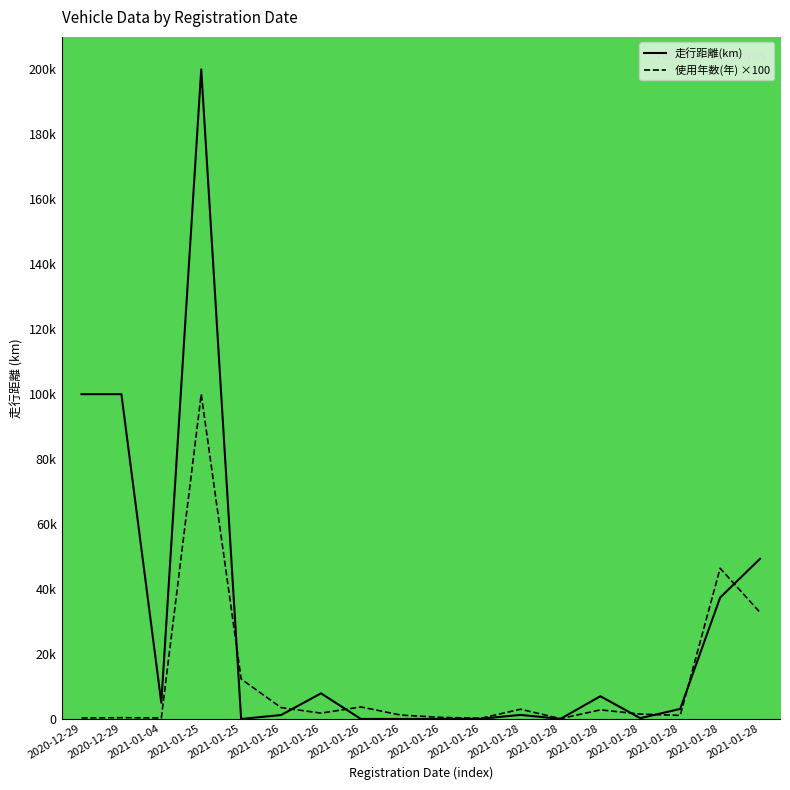

Rank the series by their average value, from lowest to highest.

使用年数(年) ×100, 走行距離(km)